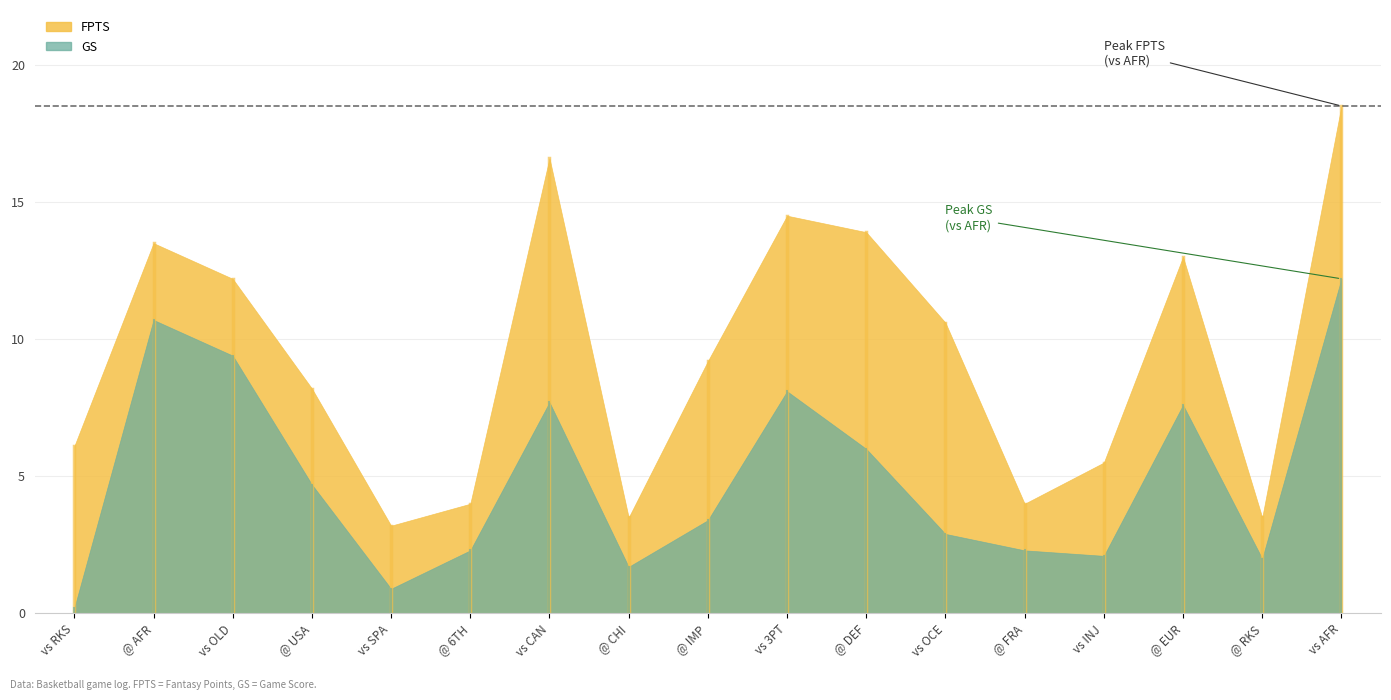

What is the label of the 13th point from the left?

@ FRA